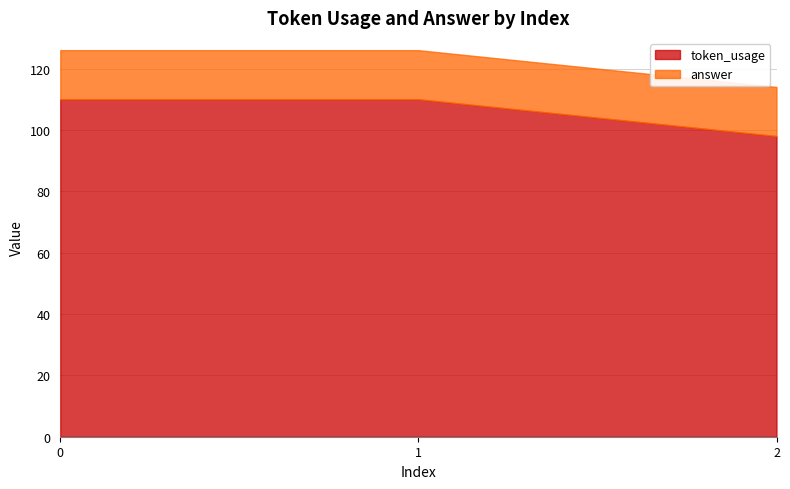

Reading left to right, extract all data points from this chart.

token_usage: 110	110	98
answer: 16	16	16